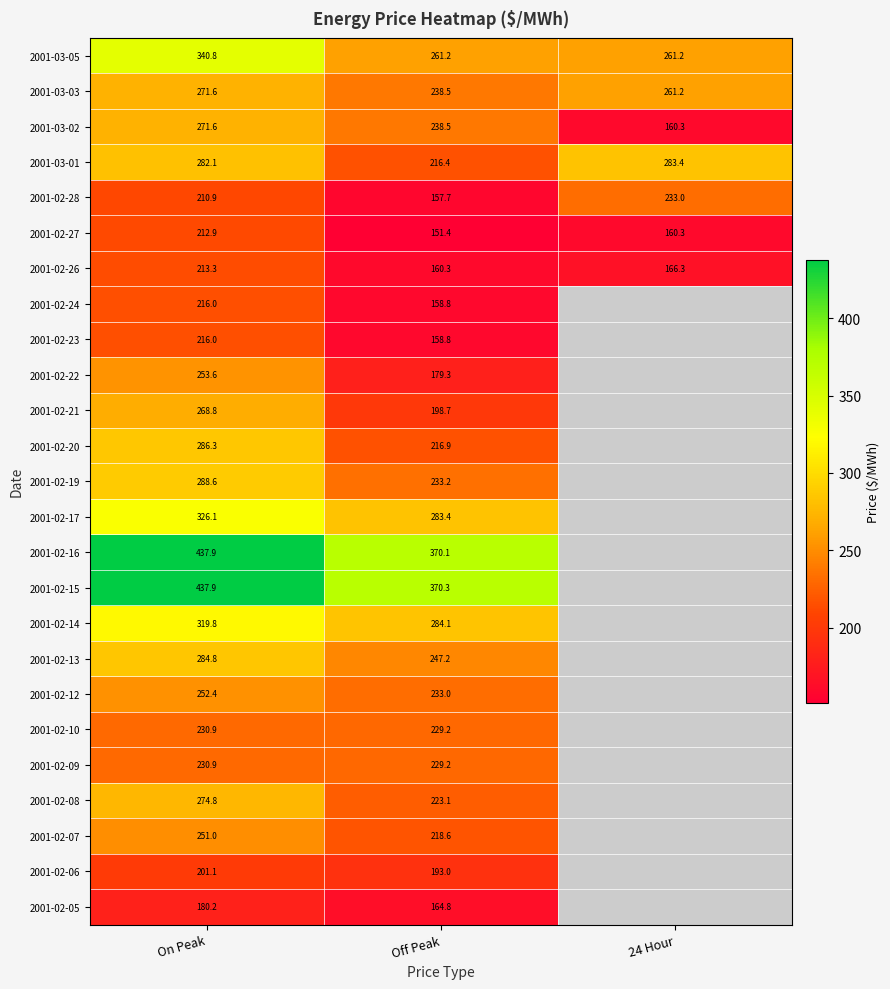

What is the difference between the 2001-02-12 values at On Peak and Off Peak?

19.4